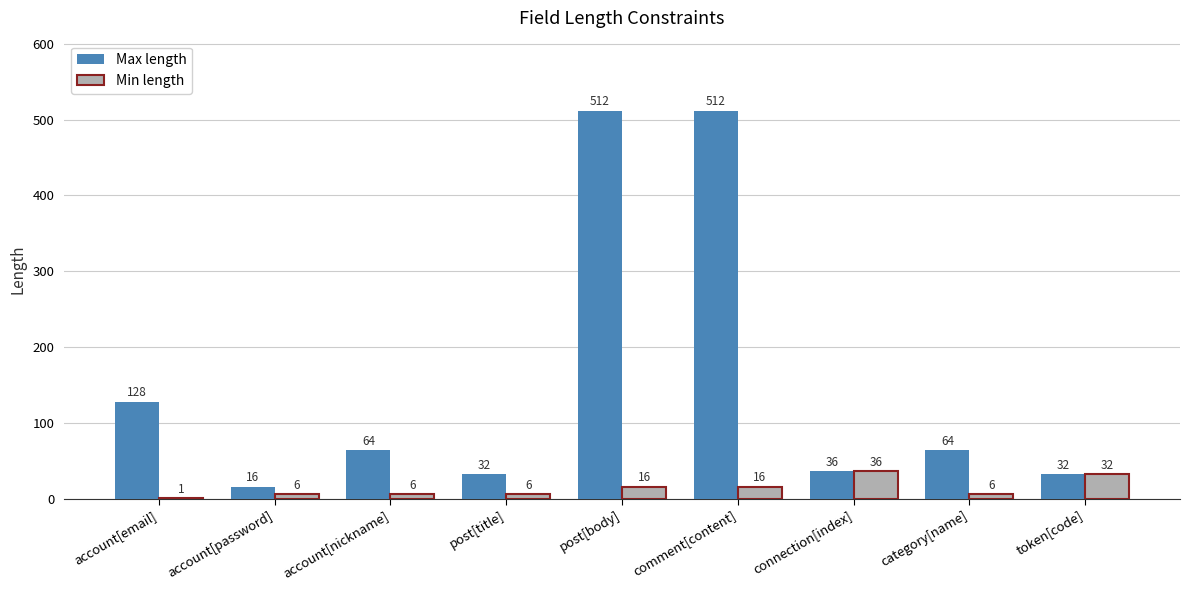

What is the highest value of the Max length series?

512